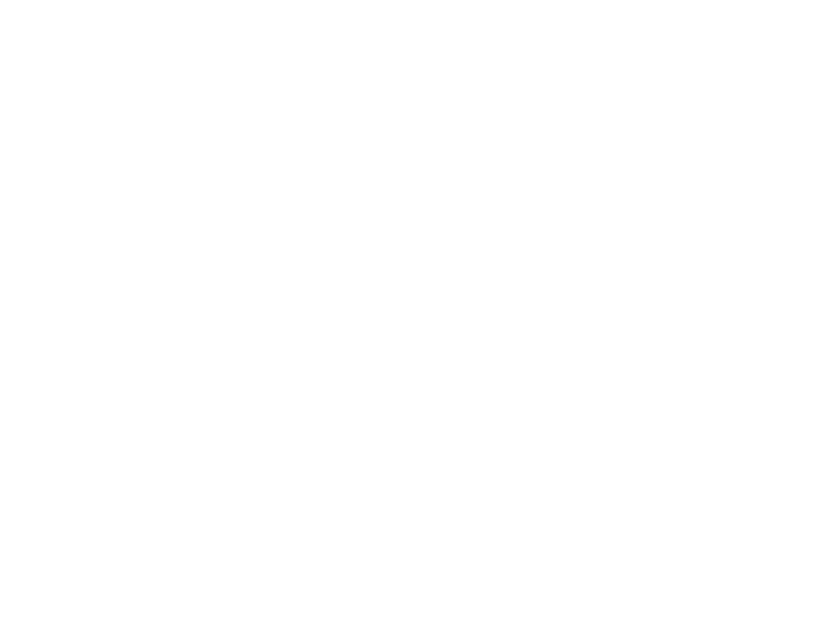

True or false: 01:30 accounts for 8% of the total.

True